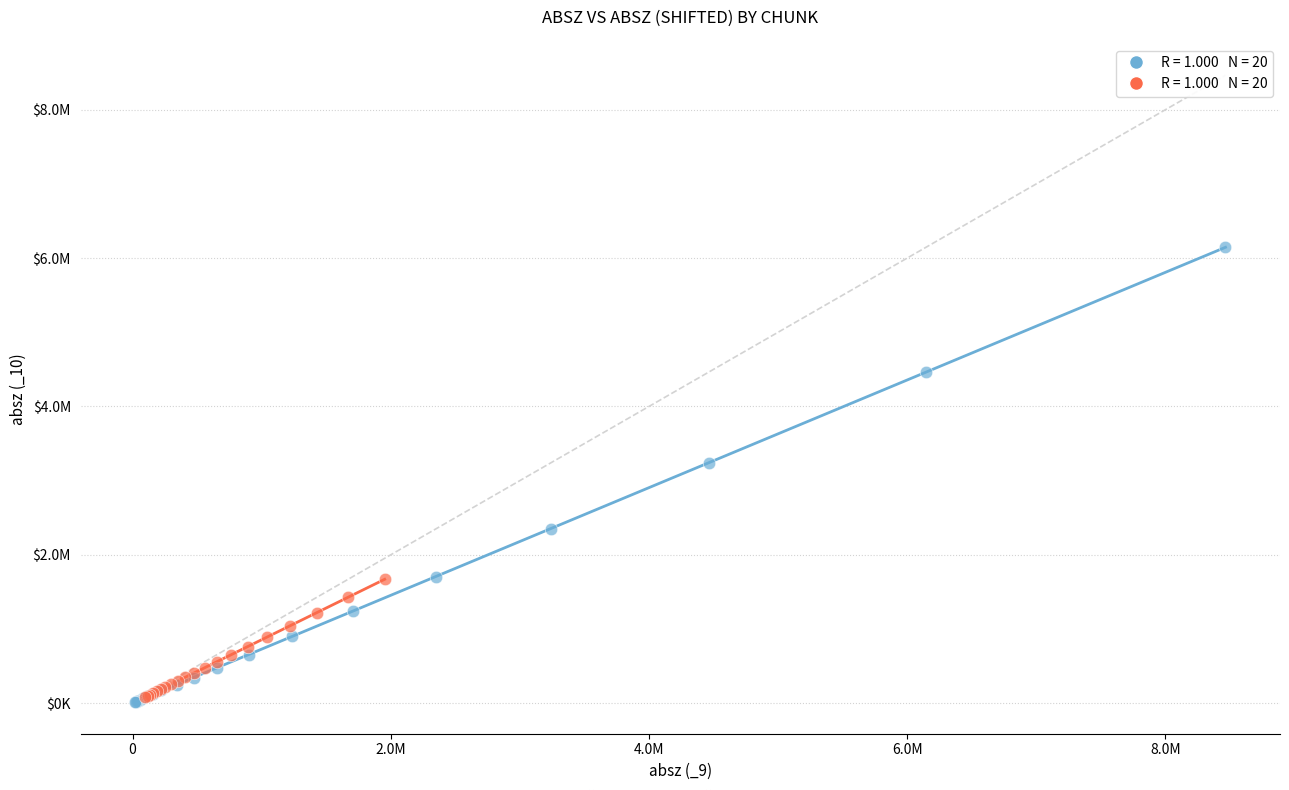

What are all the series names shown in the legend?

chunk 0, chunk 1